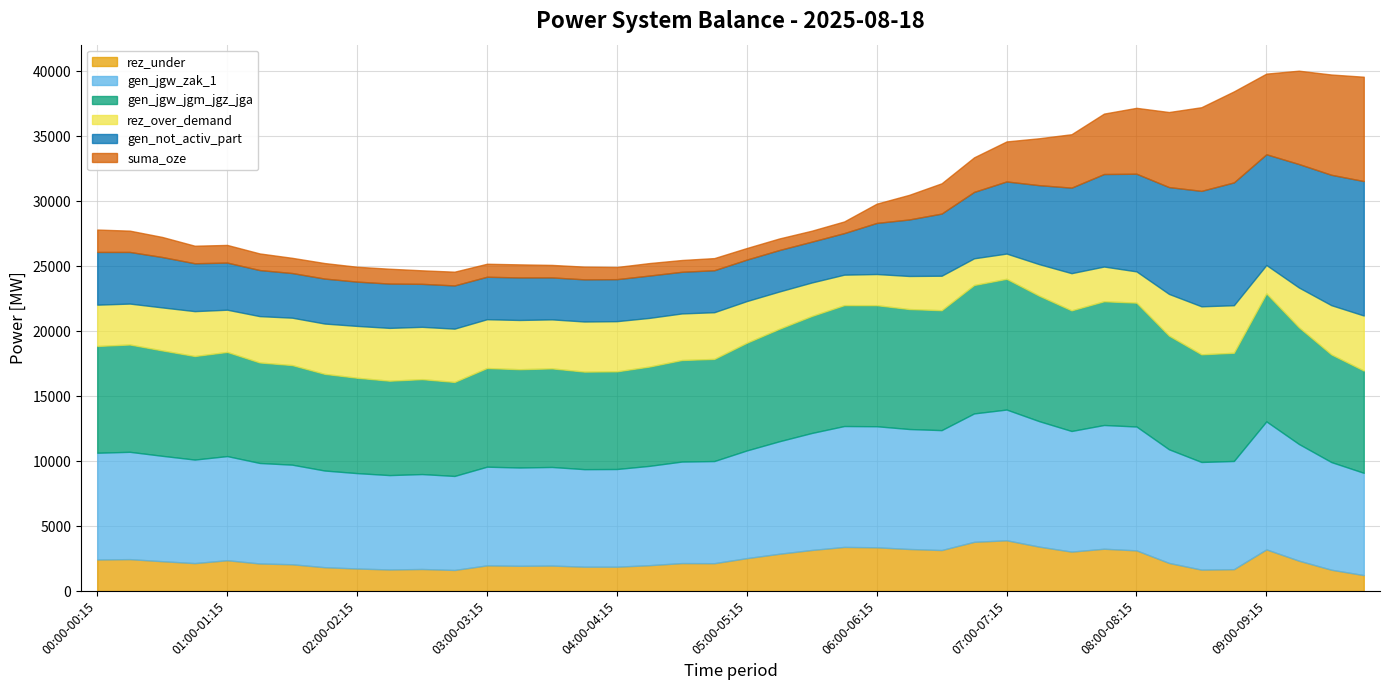

How many data points does each series have?

40